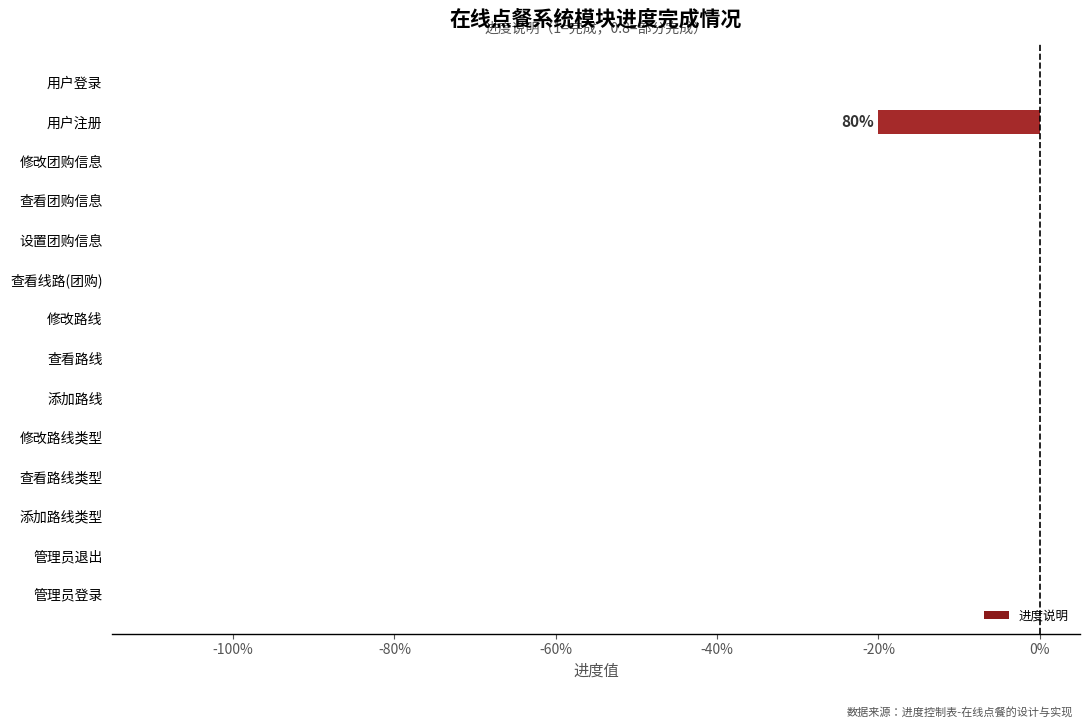

What is the smallest value displayed?

-0.2